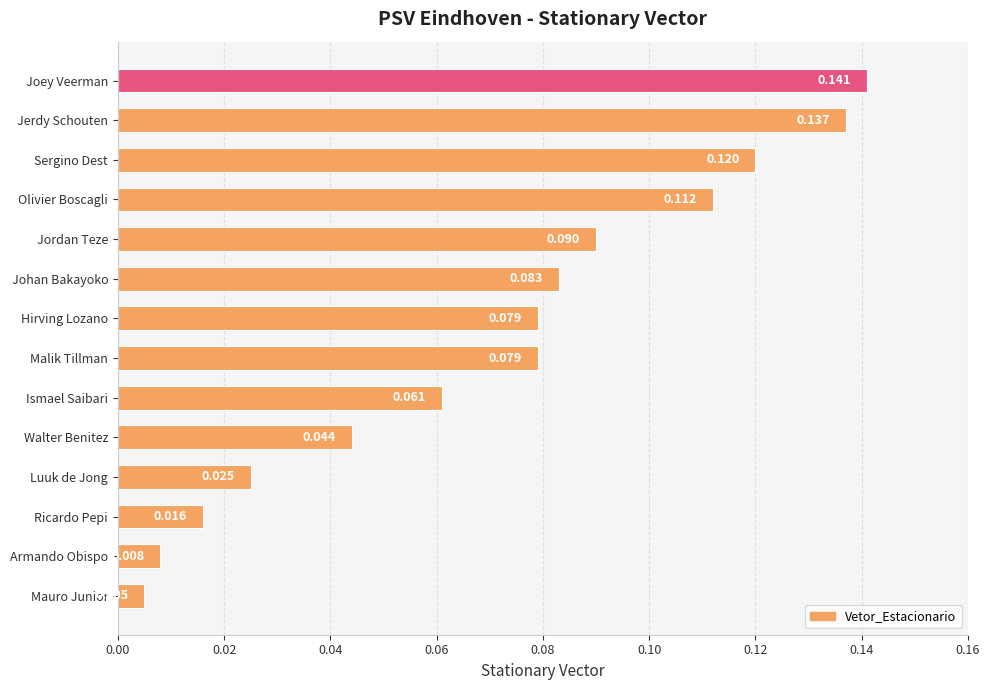

What is the label of the 8th bar from the bottom?

Hirving Lozano